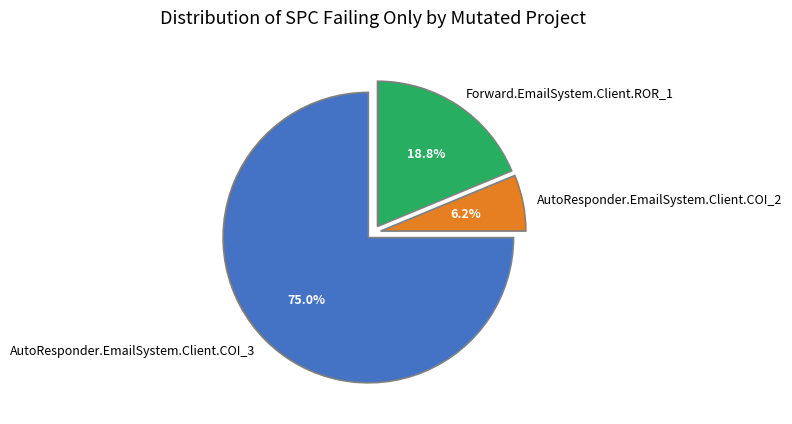

To the nearest percent, what is the average slice percentage?

33%